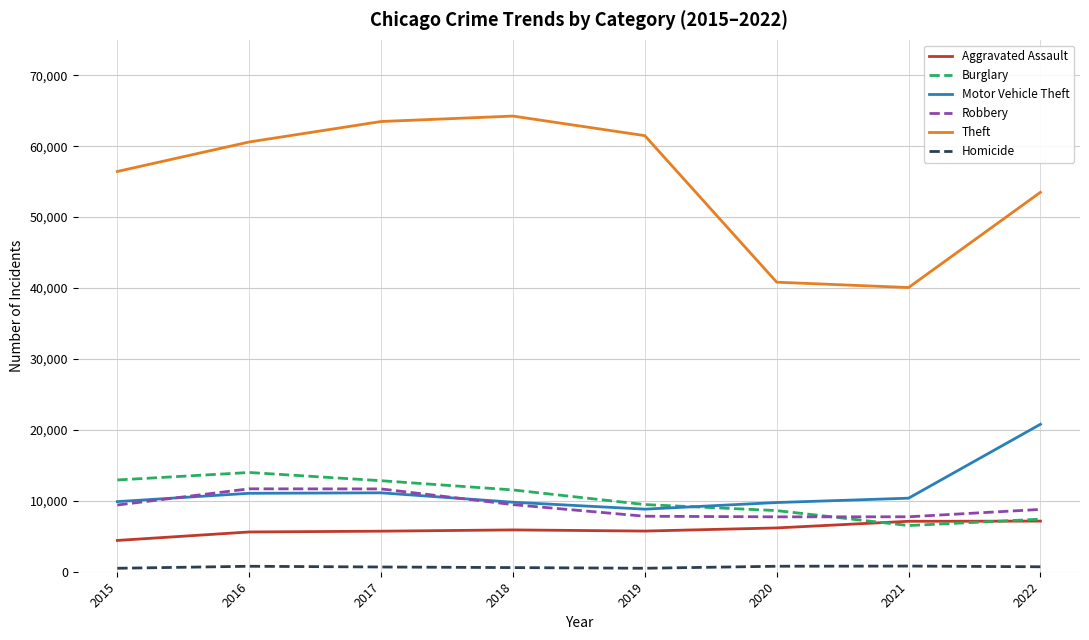

True or false: Burglary and Motor Vehicle Theft intersect in this chart.

True